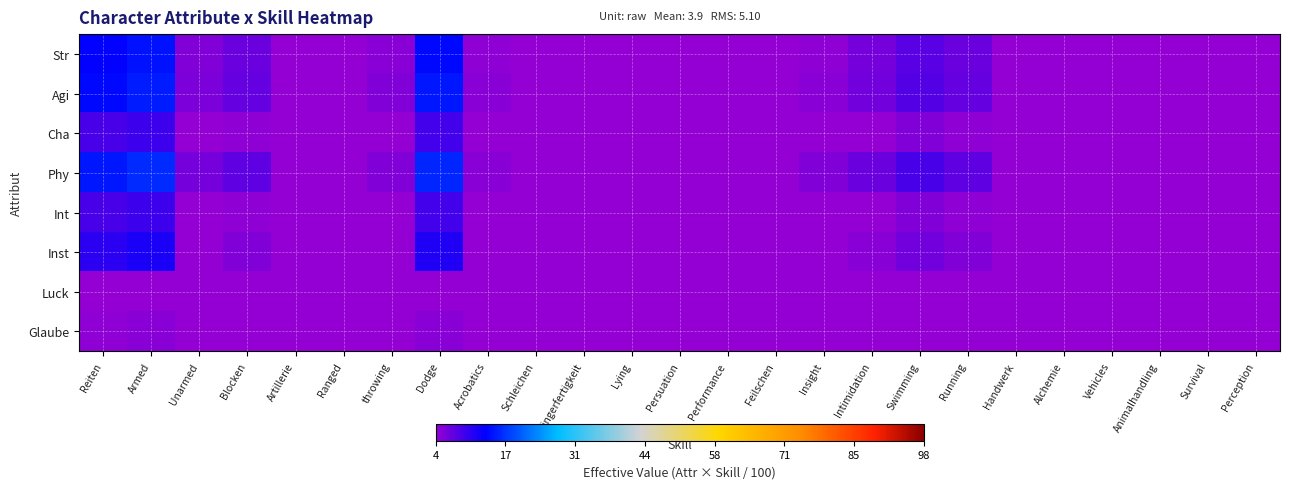

Which series has the largest total across all categories?

Phy